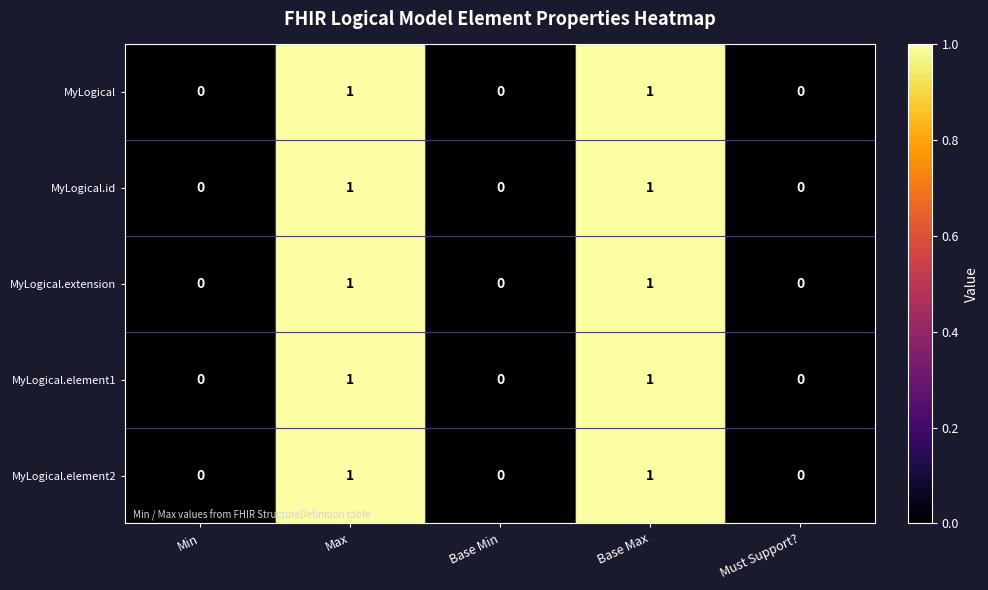

How many positive values does the MyLogical series have?

2